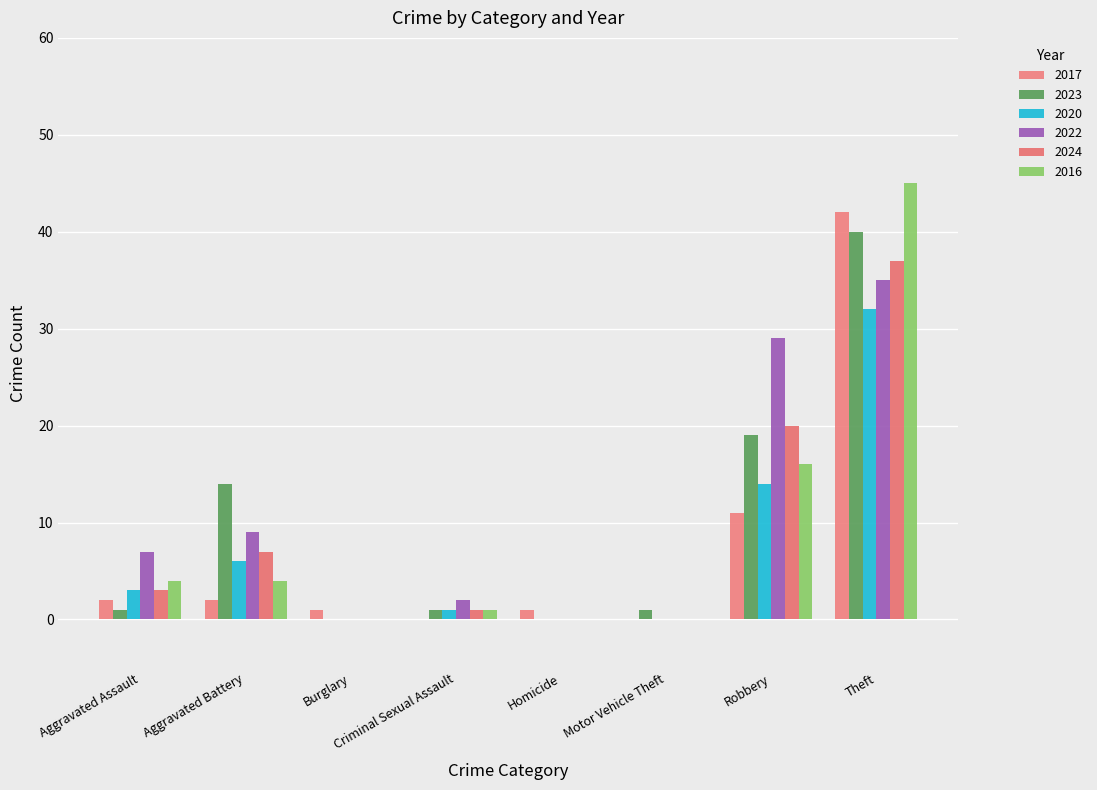

Which category has the highest value in the 2022 series?

Theft